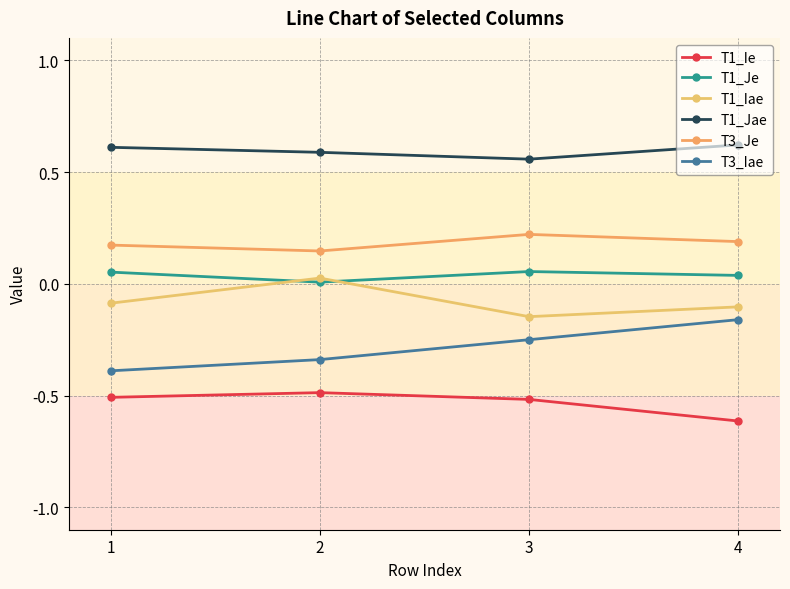

Reading left to right, what are all the values shown in this chart?

T1_Ie: 1=-0.5	2=-0.5	3=-0.5	4=-0.6
T1_Je: 1=0.1	2=0.0	3=0.1	4=0.0
T1_Iae: 1=-0.1	2=0.0	3=-0.1	4=-0.1
T1_Jae: 1=0.6	2=0.6	3=0.6	4=0.6
T3_Je: 1=0.2	2=0.1	3=0.2	4=0.2
T3_Iae: 1=-0.4	2=-0.3	3=-0.3	4=-0.2